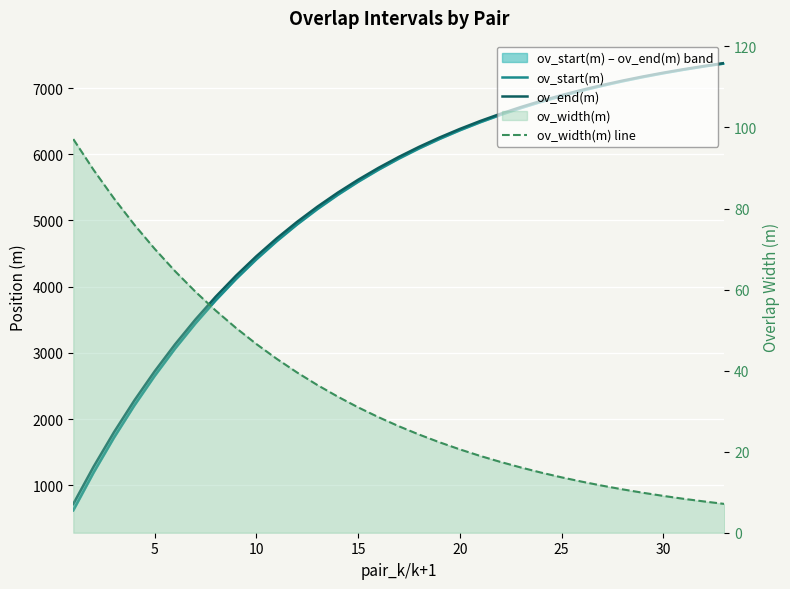

How many distinct data groups are displayed?

3